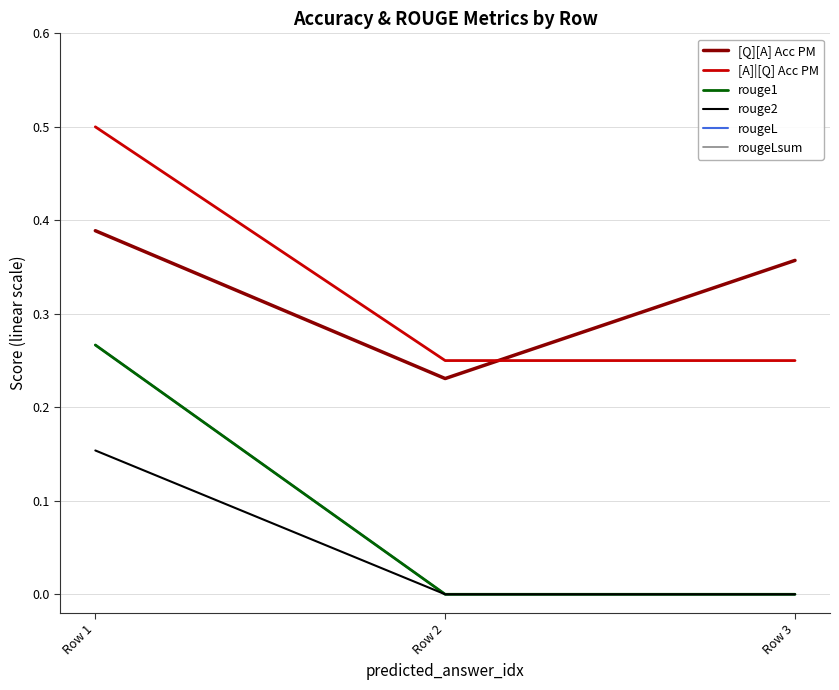

Rank the series by their maximum value, from highest to lowest.

[A]|[Q] Acc PM, [Q][A] Acc PM, rouge1, rougeL, rougeLsum, rouge2